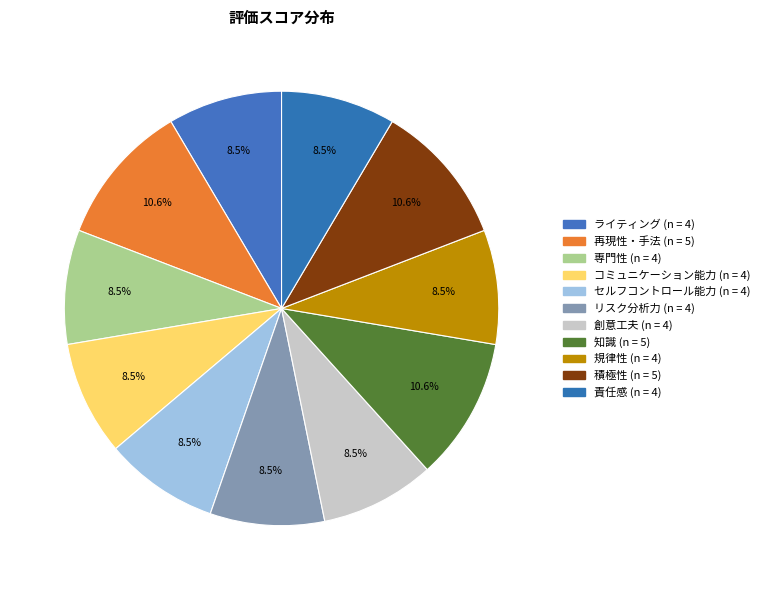

What is the ratio of the value at 創意工夫 to the value at セルフコントロール能力?

1.0